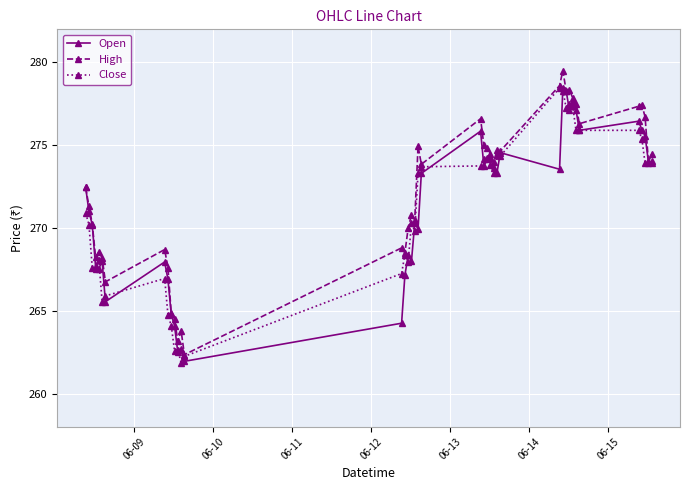

Which series has the largest total across all categories?

High